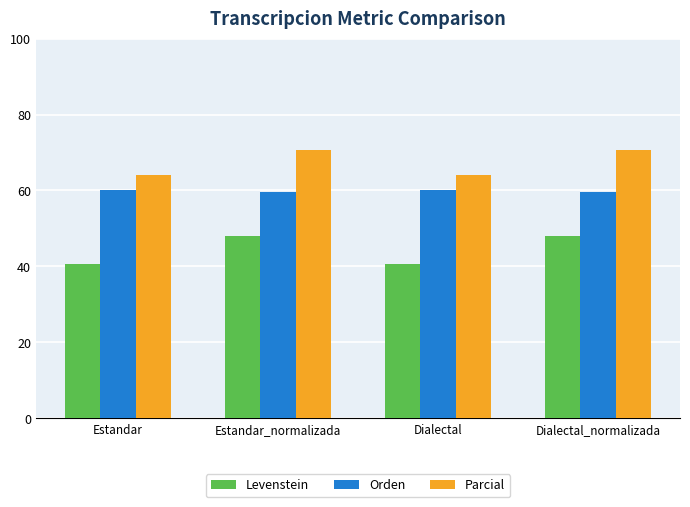

Read the Orden value at Dialectal.

60.0